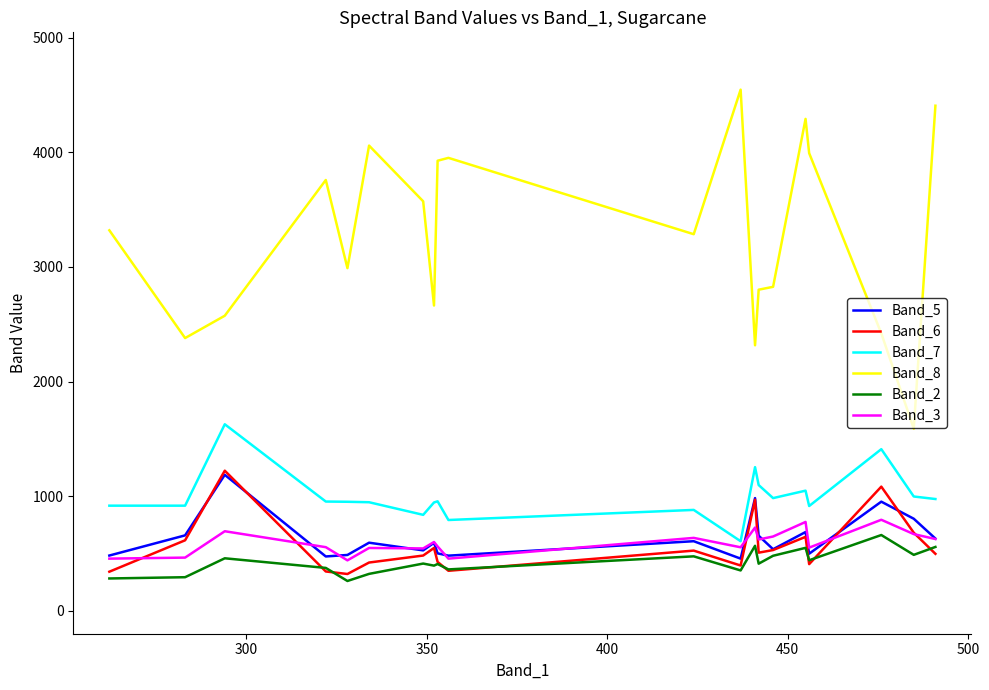

What is the minimum value shown in the chart?

260